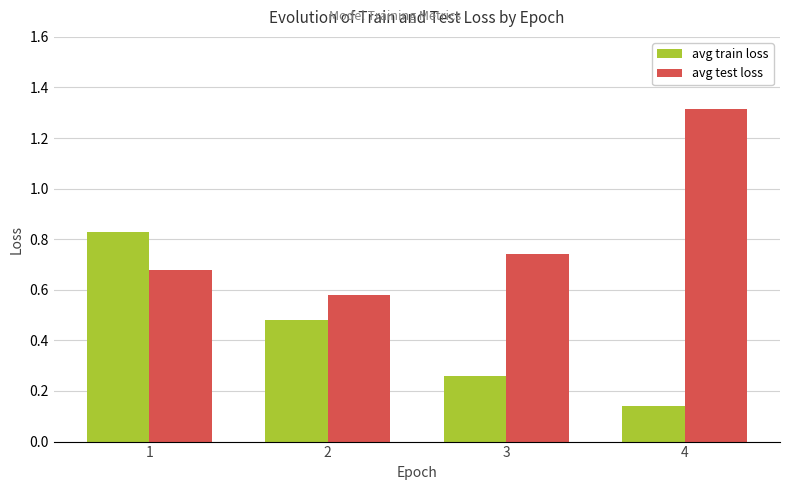

Which series has the widest spread of values?

avg test loss